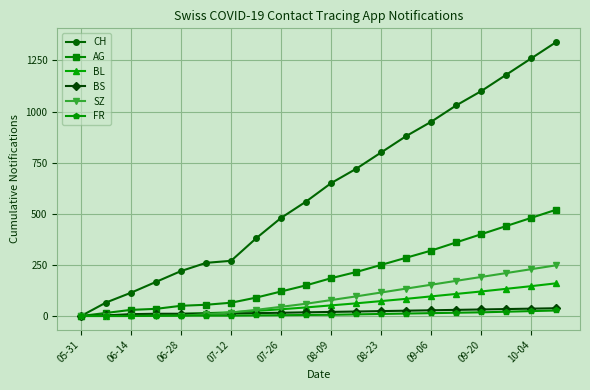

Which series has the largest total across all categories?

CH